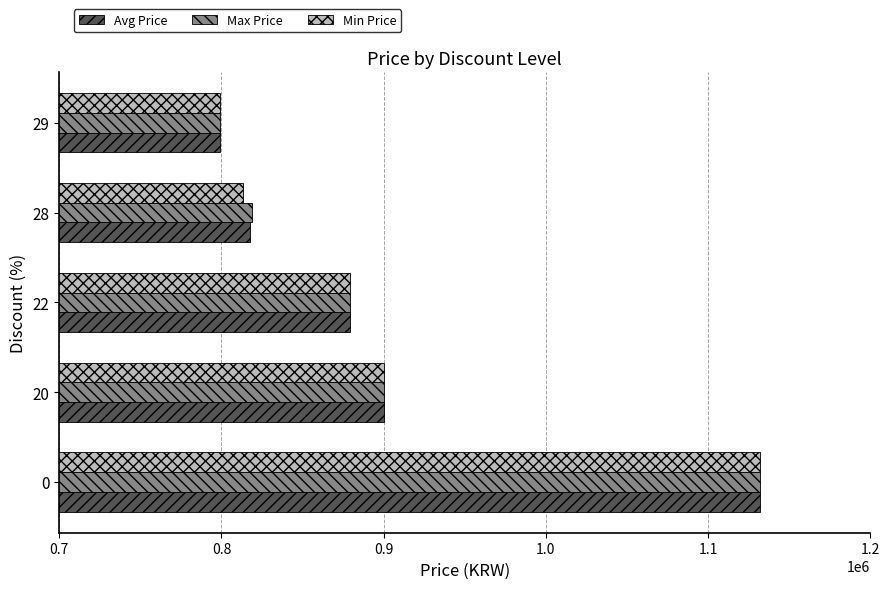

The value of Min Price at 20 is 900000. True or false?

True